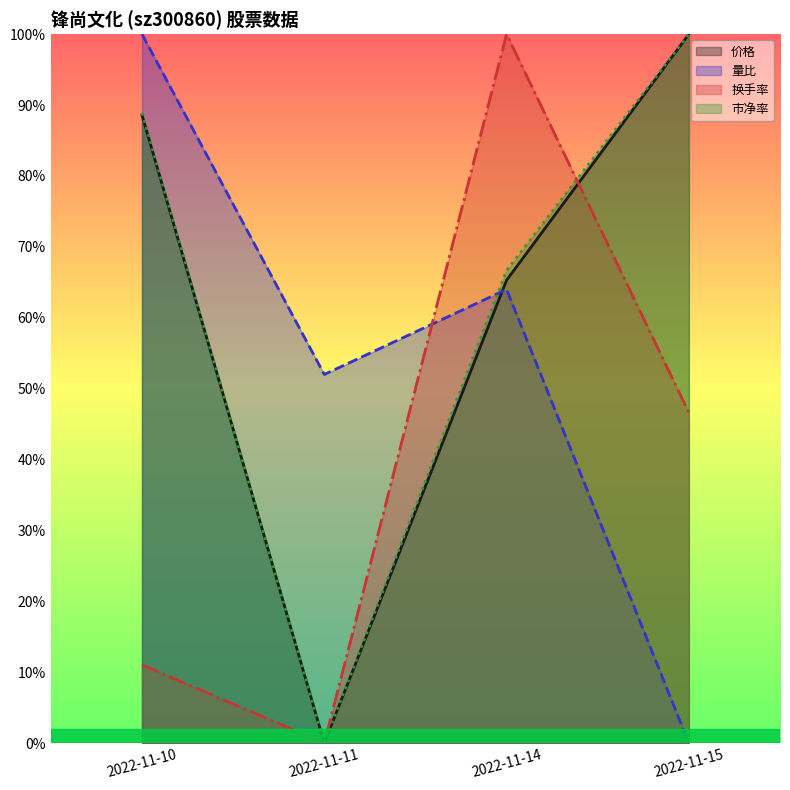

True or false: 市净率 and 价格 cross at least once.

False